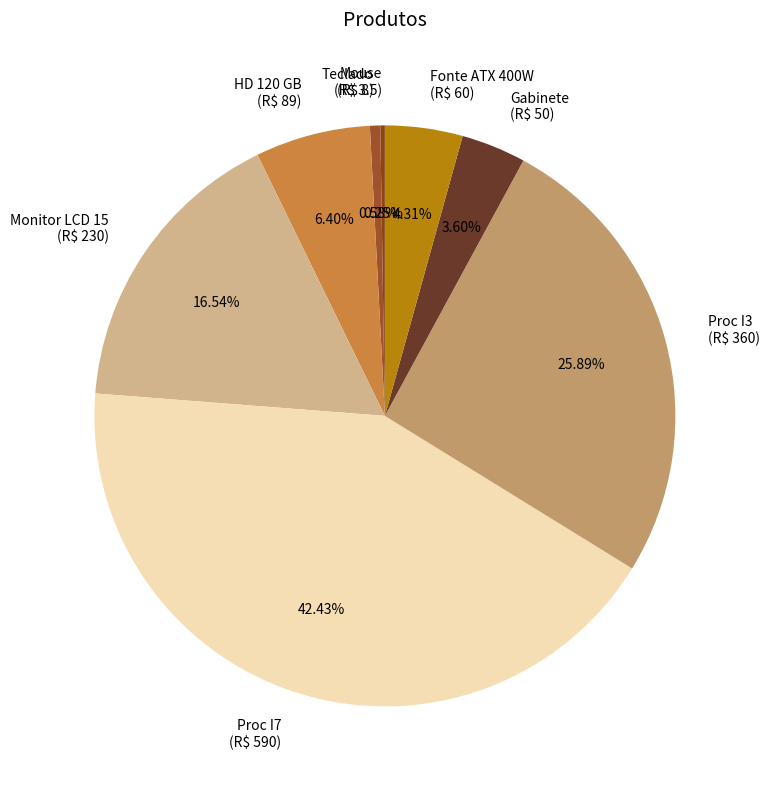

What is the total percentage of Proc I3 and Monitor LCD 15?

42.4%